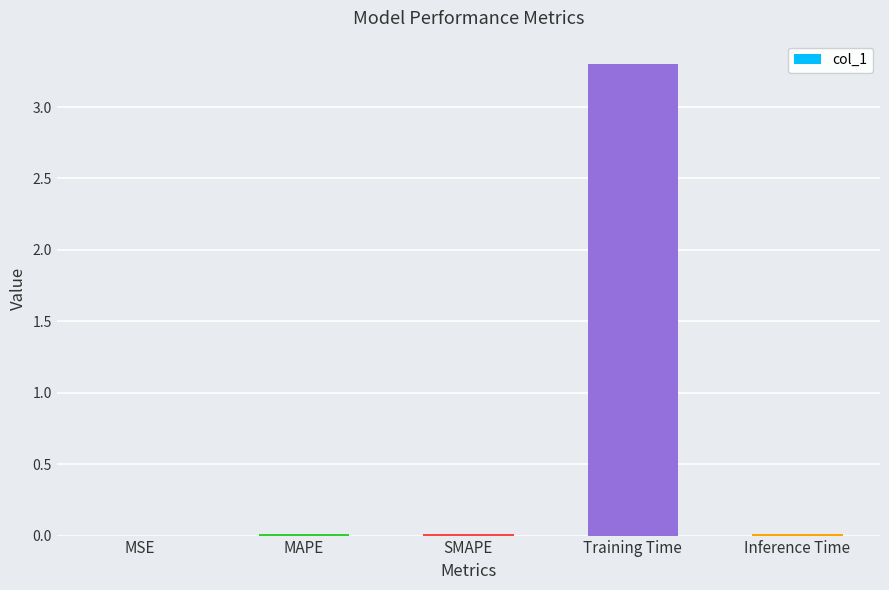

Which has a higher value, SMAPE or Training Time?

Training Time